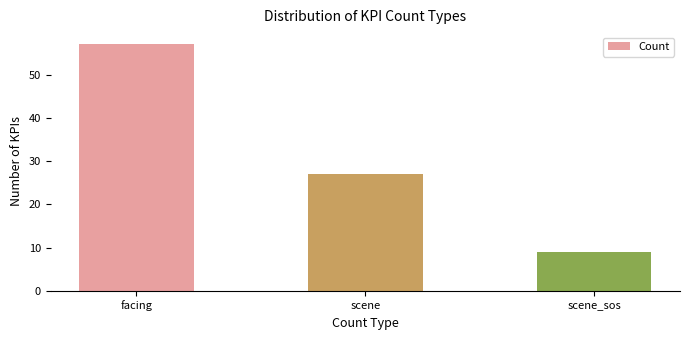

Reading left to right, extract all data points from this chart.

57	27	9